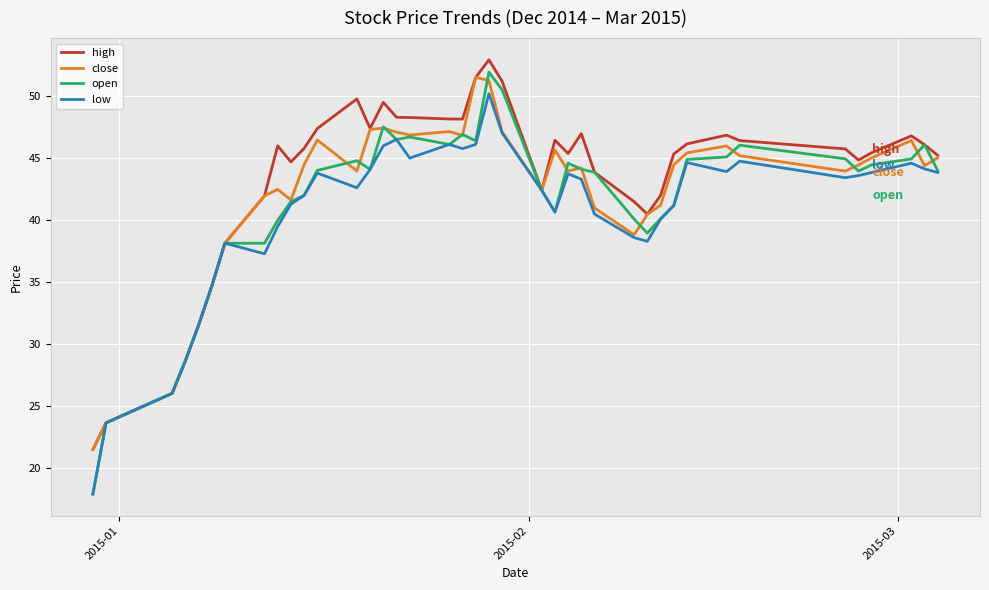

Which series has the largest range (max minus min)?

open